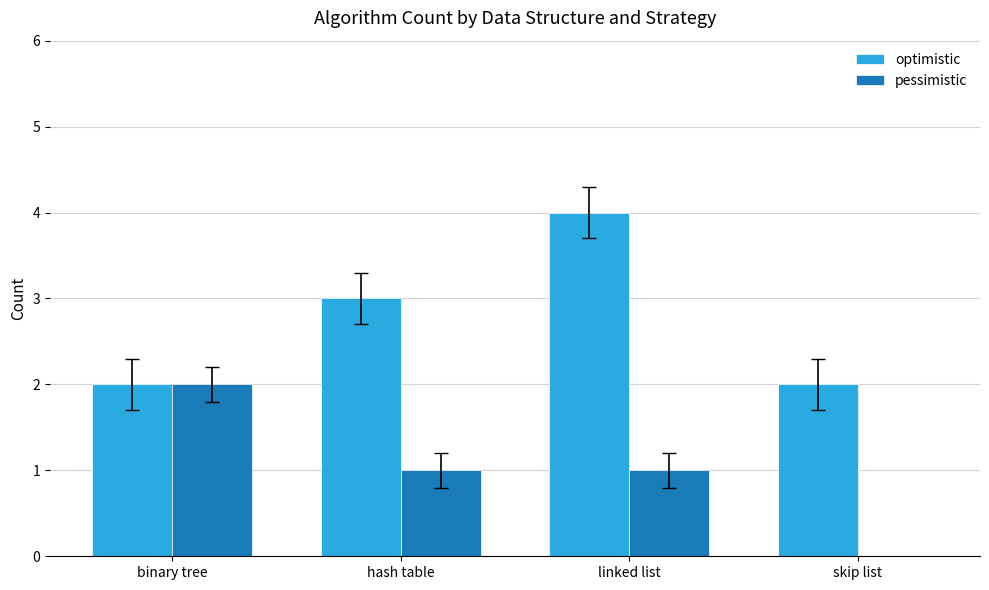

What is the approximate value of optimistic at binary tree?

2